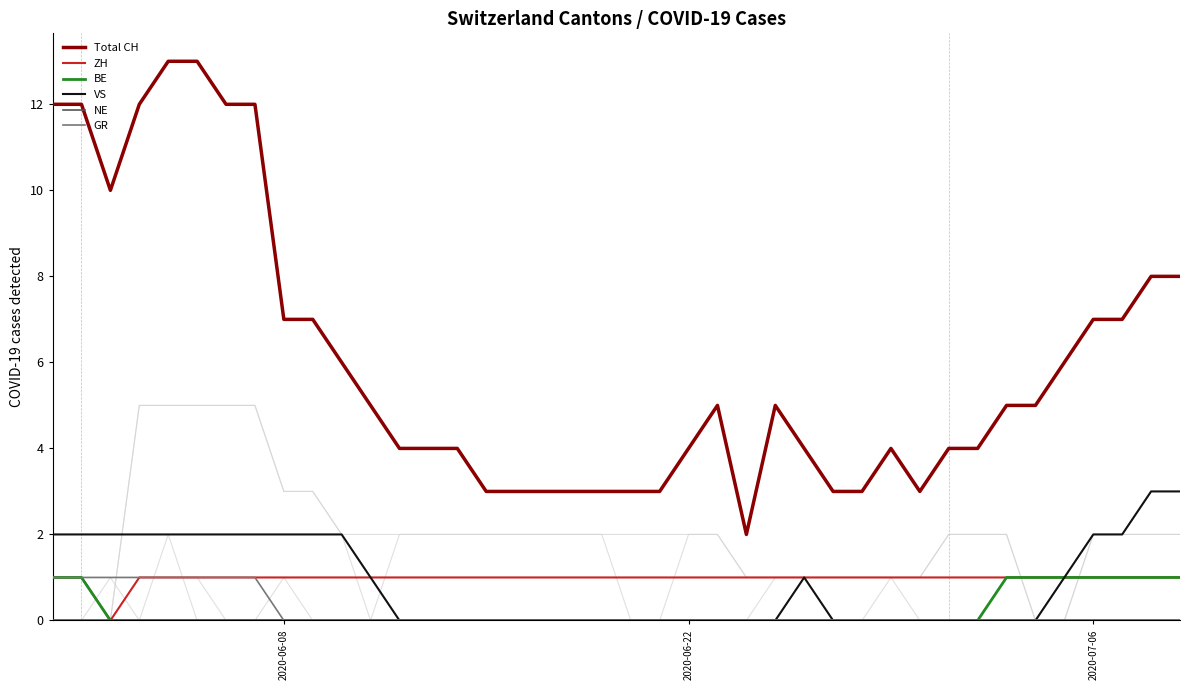

True or false: GR and BE intersect in this chart.

False